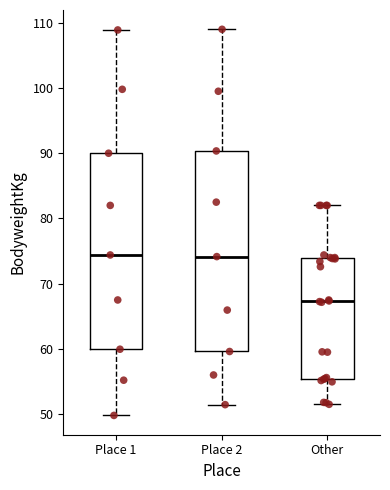

Reading left to right, read every box against the y-axis: the position of its median line, the range the box covers, and the ends of its whiskers. The values are not printed on the chart, so give them approximately, as read against the axis.

Place 1: median 74, box 60 to 90, whiskers 50 to 109
Place 2: median 74, box 60 to 90, whiskers 51 to 109
Other: median 67, box 55 to 74, whiskers 52 to 82